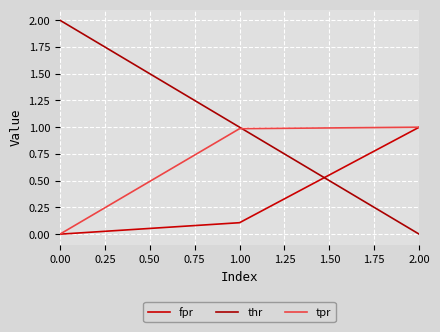

Reading left to right, what are all the values shown in this chart?

fpr: 0.0	0.1	1.0
thr: 2.0	1.0	0.0
tpr: 0.0	1.0	1.0